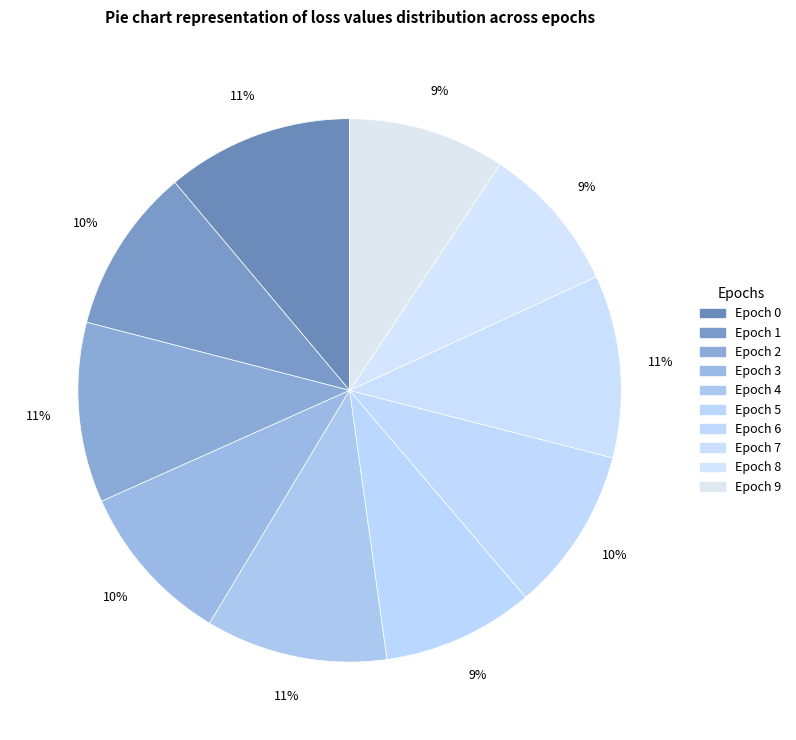

How many segments does this pie chart have?

10